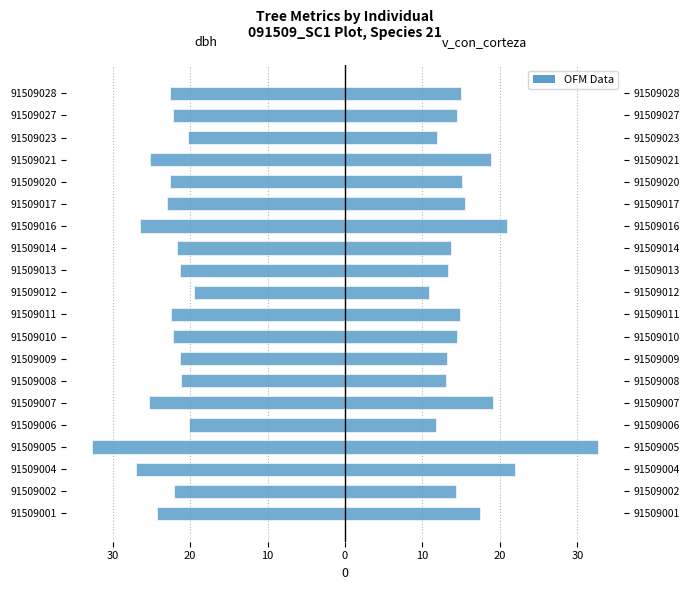

Between 91509010 and 91509012, which series saw the biggest shift?

v_con_corteza (scaled)